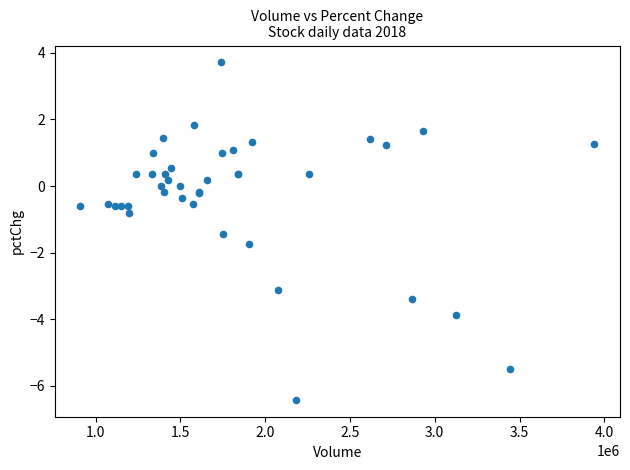

What Y value in the scatter plot is closest to -1?

-0.8